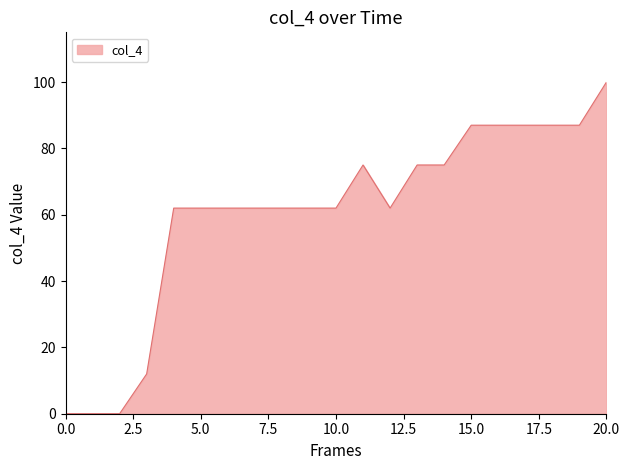

What is the greatest value displayed?

100